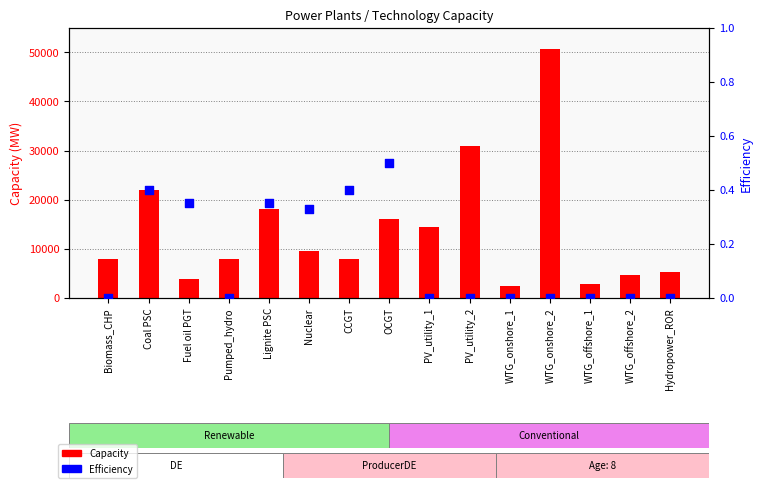

What is the total value across all series at Lignite PSC?

18049.3